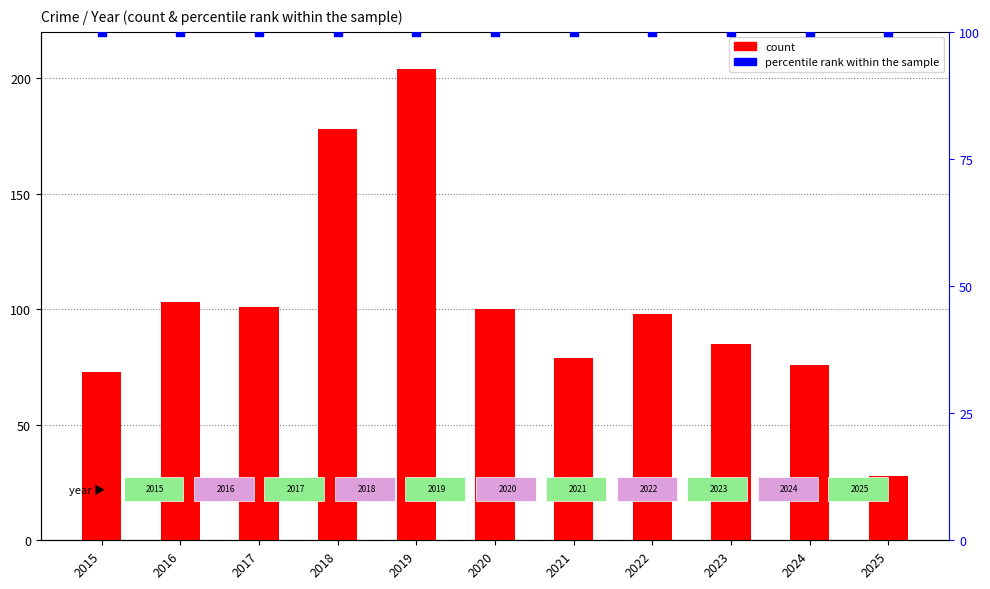

Which series reaches the maximum Y coordinate?

count